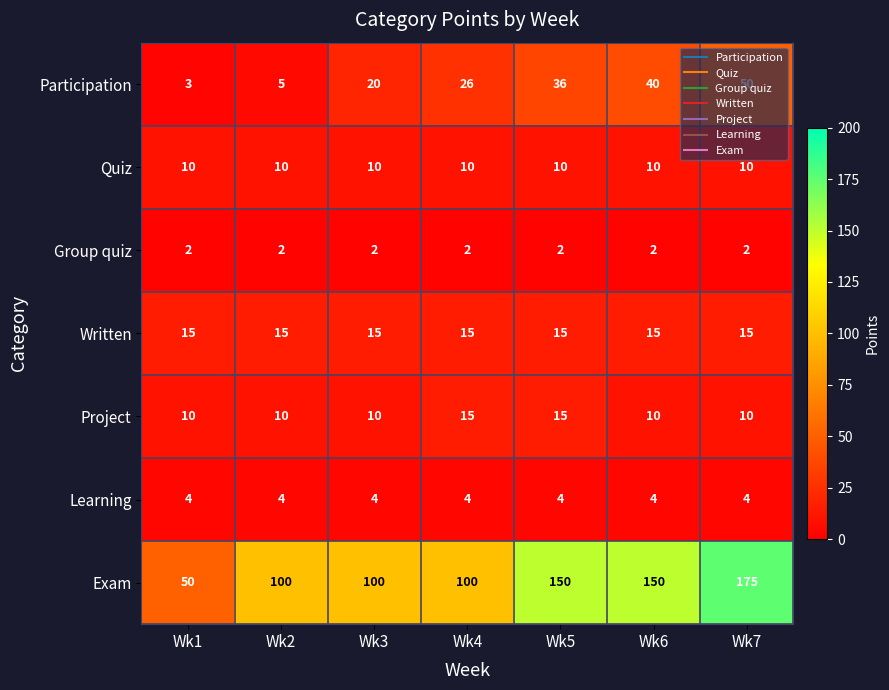

Is it true that Quiz equals 10 at Wk1?

True